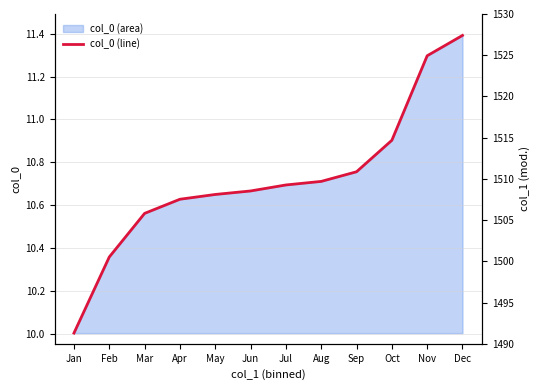

At which category does the chart reach its minimum across all series?

Jan